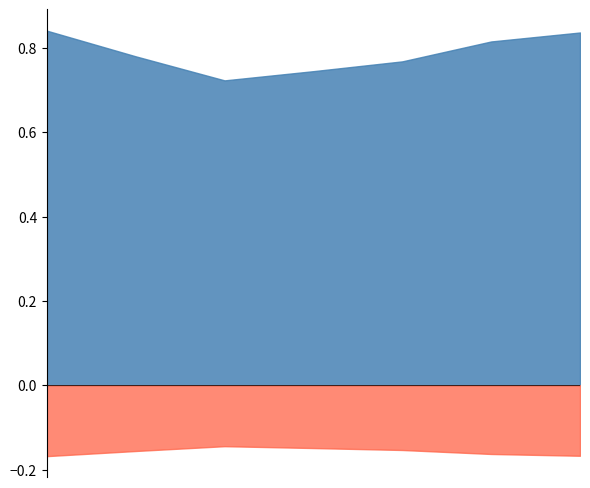

How many lines are shown in the chart?

2